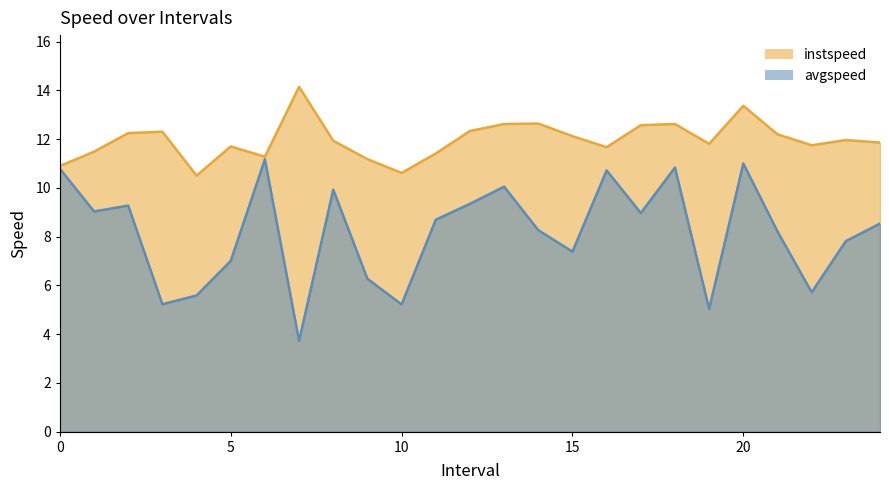

What is the label of the 18th point from the right?

7.0